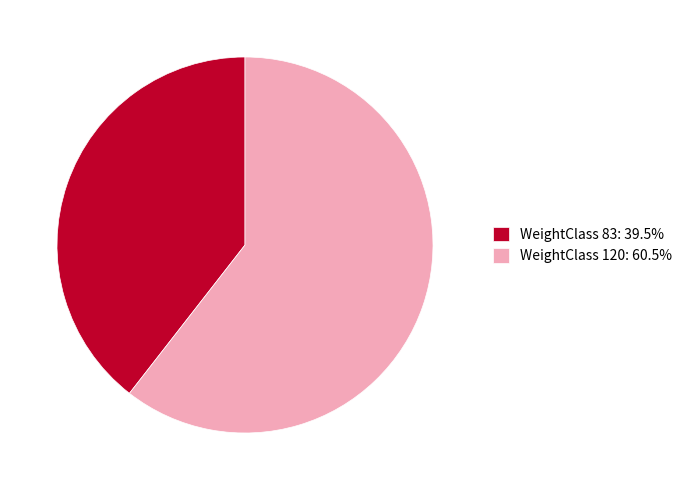

Is WeightClass 83: 39.5% the majority of the pie?

No